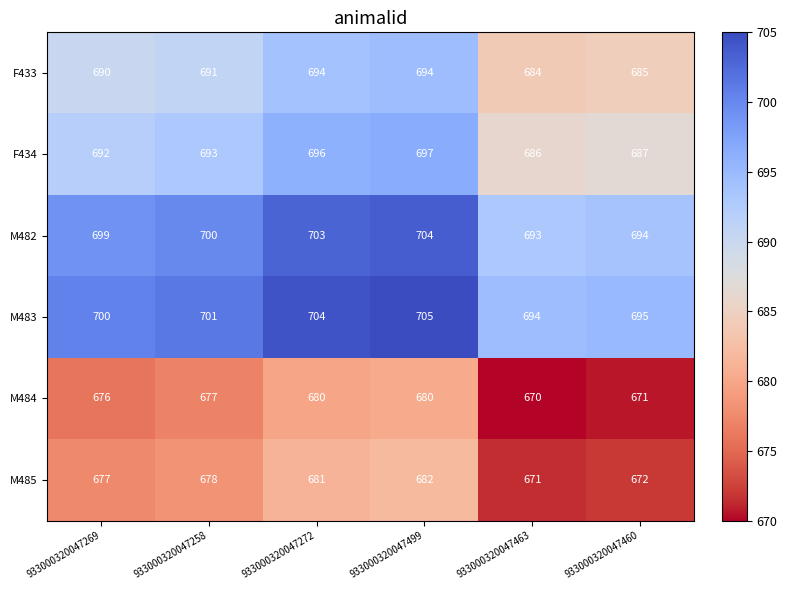

What is the sum of all F433 values?

4138